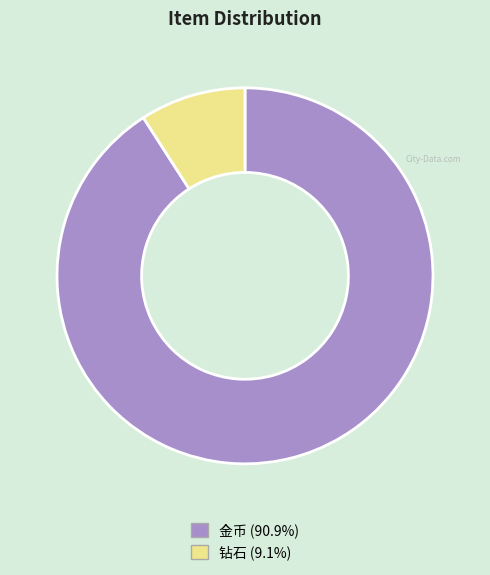

Is the sum of 钻石 (9.1%) and 金币 (90.9%) greater than half?

Yes